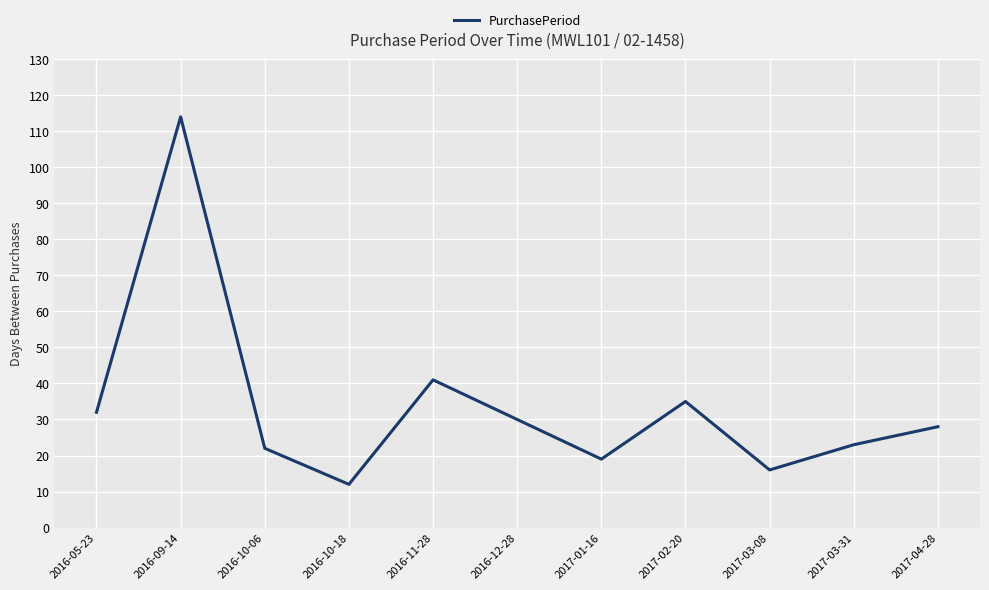

Is it true that the value at 2017-04-28 is 7?

False